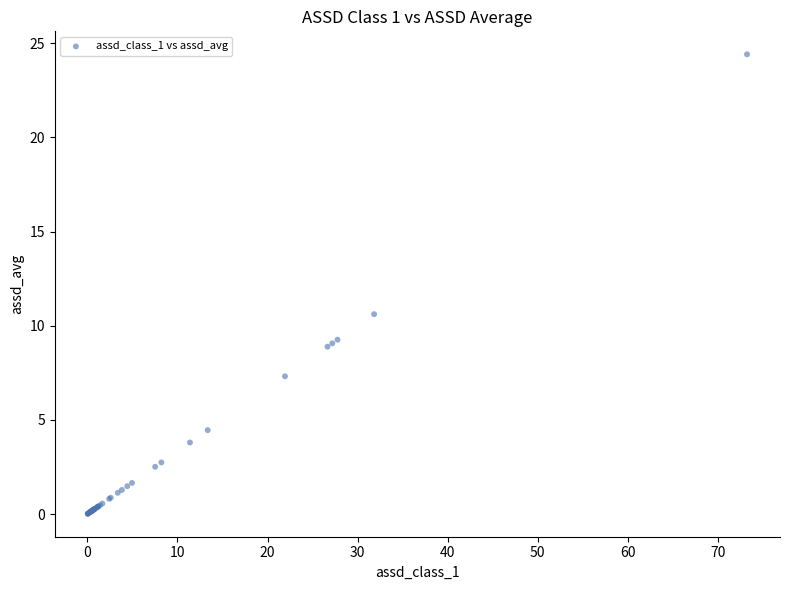

What Y value in the scatter plot is closest to 12?

10.6